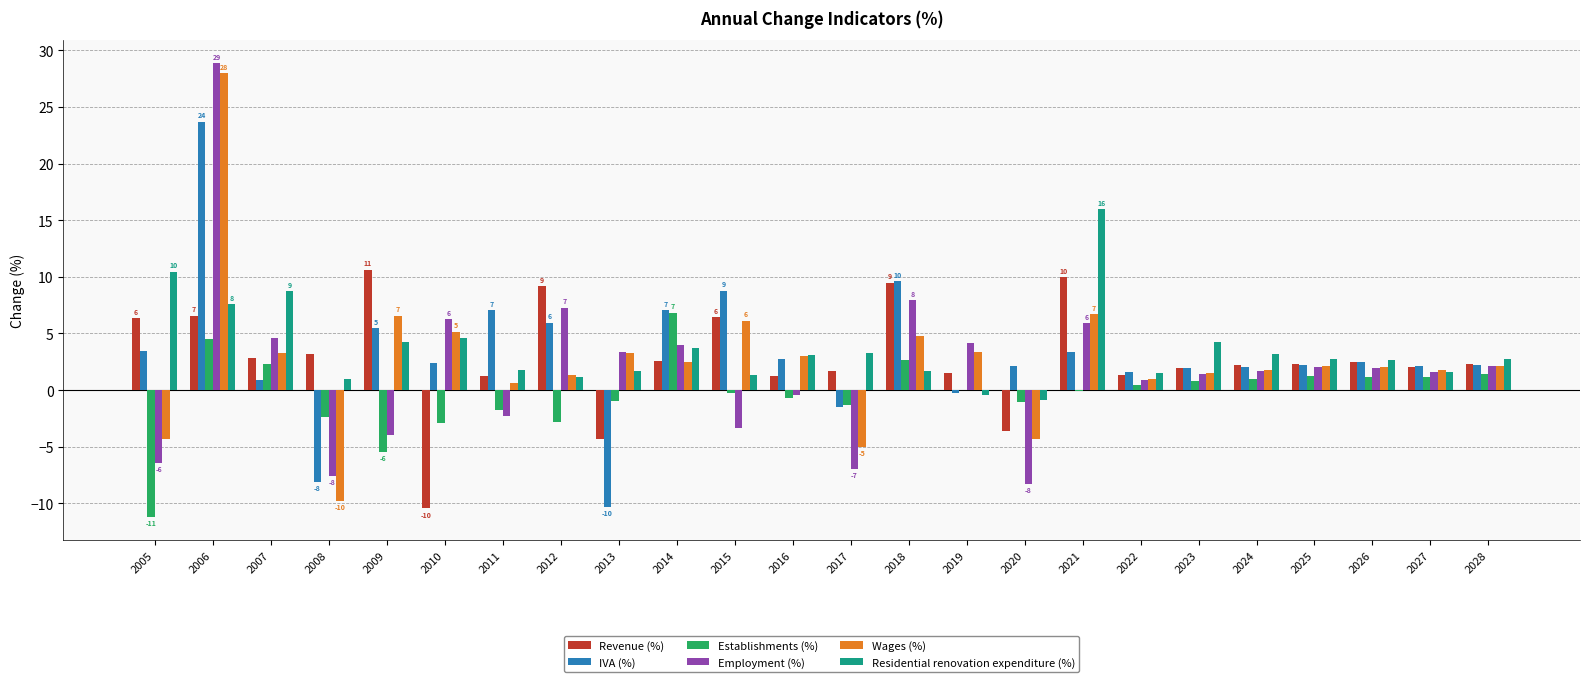

Which label corresponds to the largest value in the chart?

2006